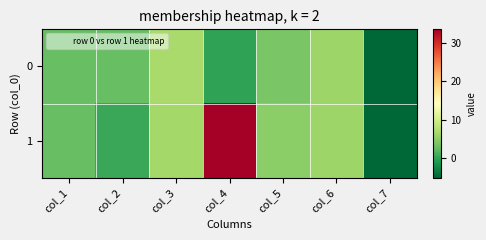

Reading left to right, transcribe all the data shown in this chart.

0: col_1=2.9	col_2=2.9	col_3=6.8	col_4=0.1	col_5=4.0	col_6=6.0	col_7=-5.0
1: col_1=2.9	col_2=0.5	col_3=6.5	col_4=33.5	col_5=5.0	col_6=6.0	col_7=-5.0